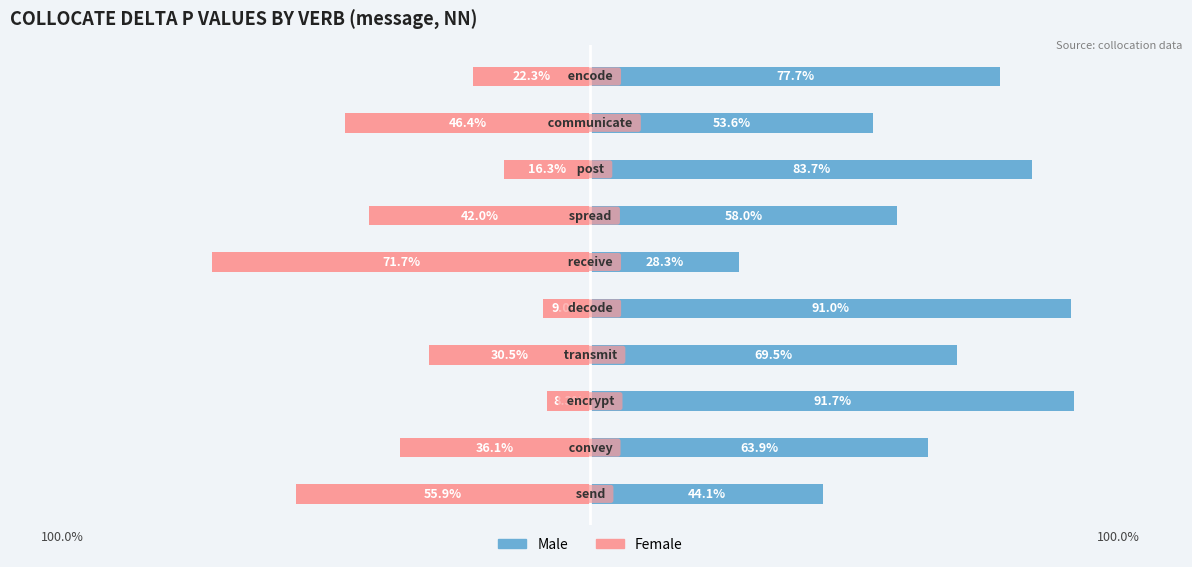

The Female series shows -4.8 at 2. True or false?

False